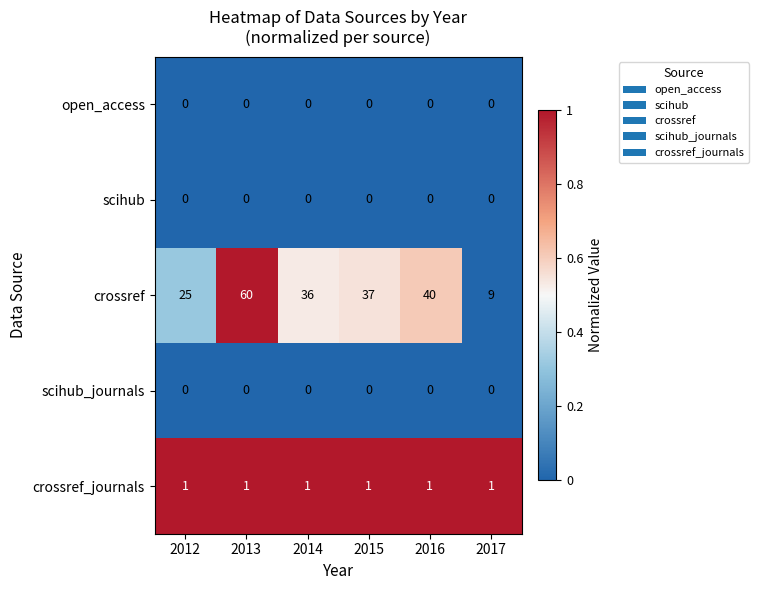

What is the difference between the highest and lowest values at 2012?

25